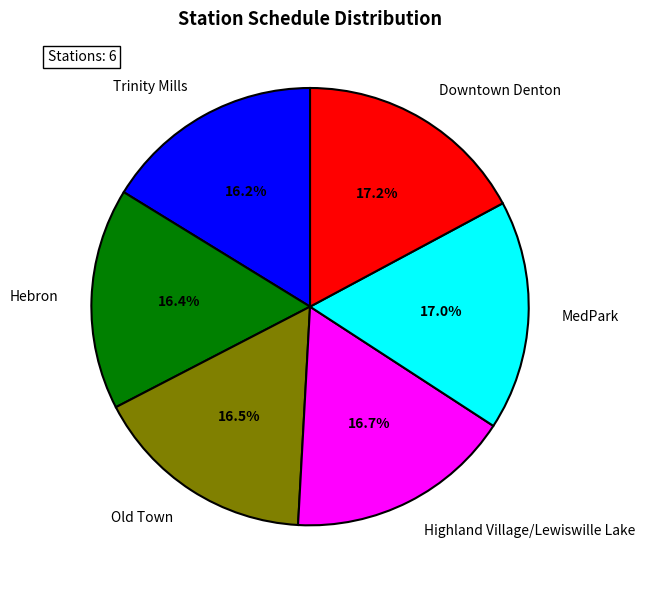

Does Trinity Mills represent more than half of the total?

No